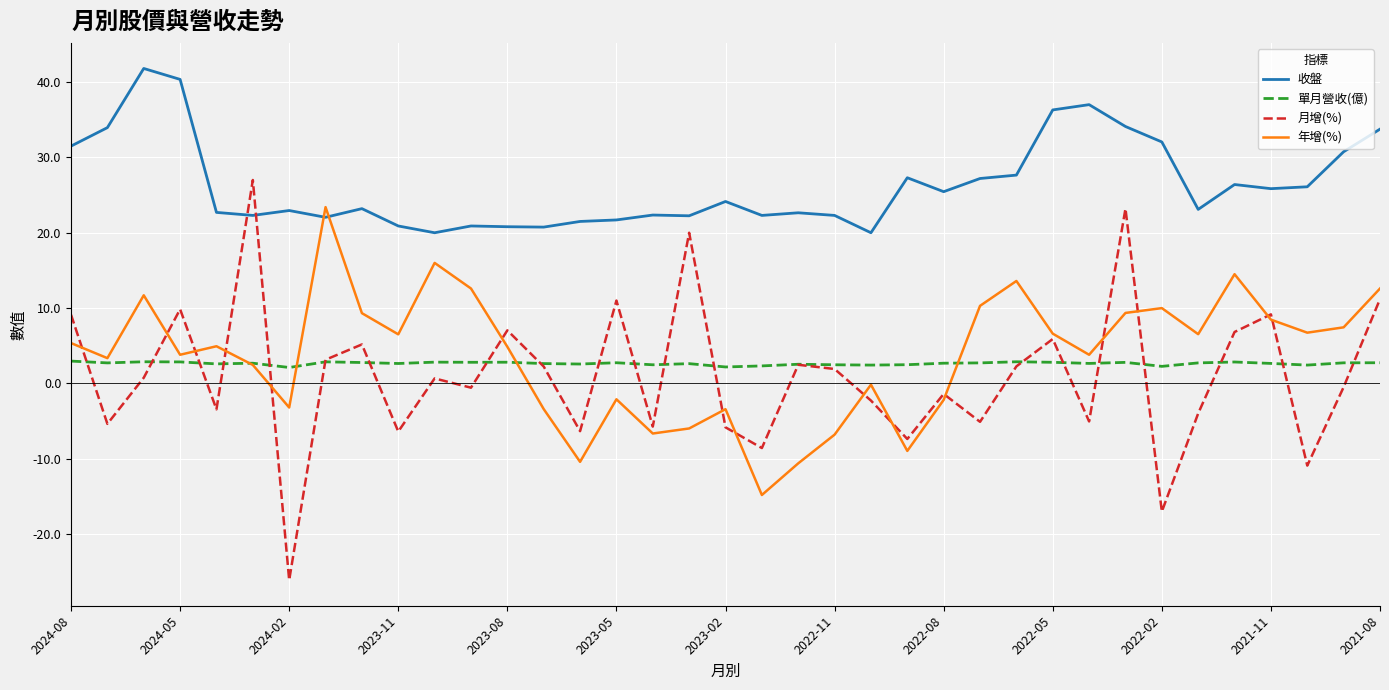

How many positive values does the 月增(%) series have?

19